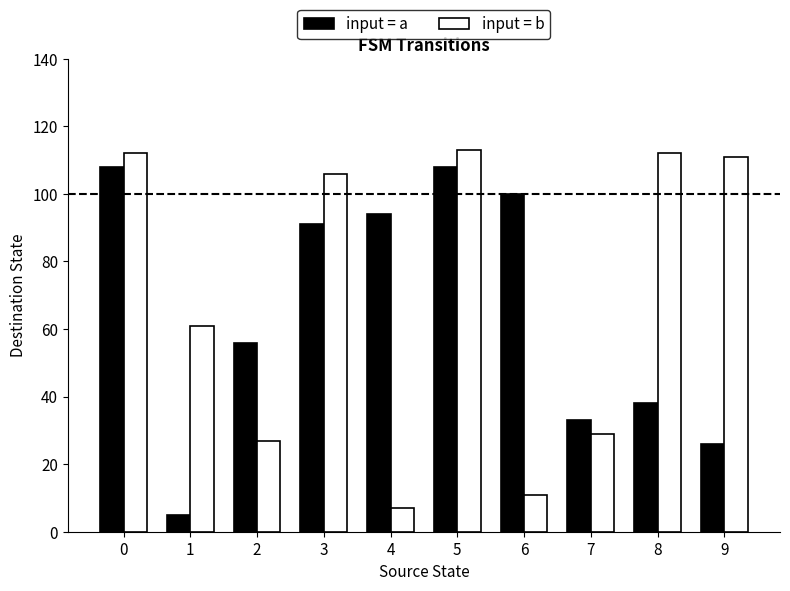

Which series changed the most between 6 and 9?

input = b